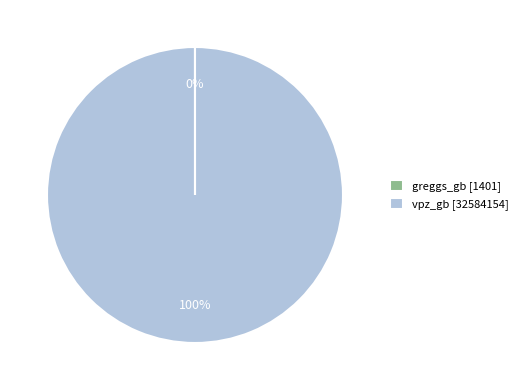

What percentage is the vpz_gb [32584154] slice, to the nearest percent?

100%